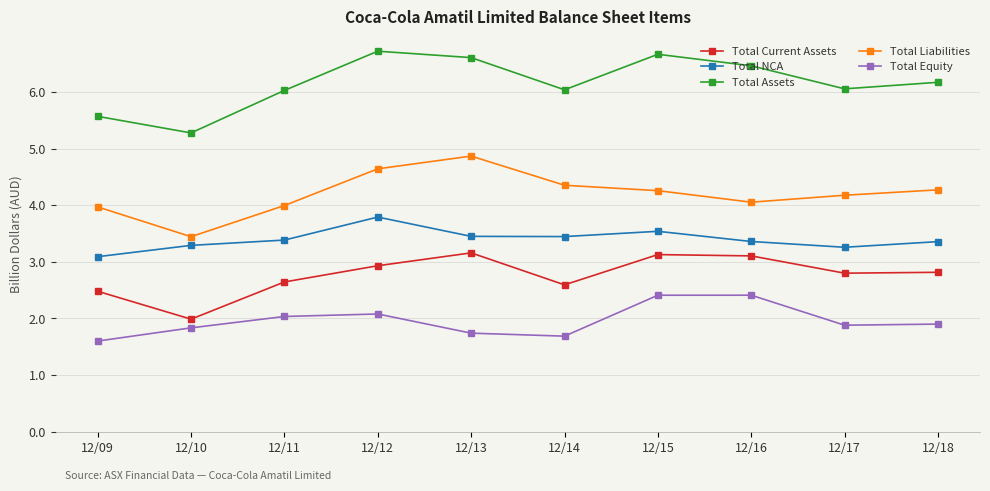

At which label is Total Assets closest to 5?

12/10